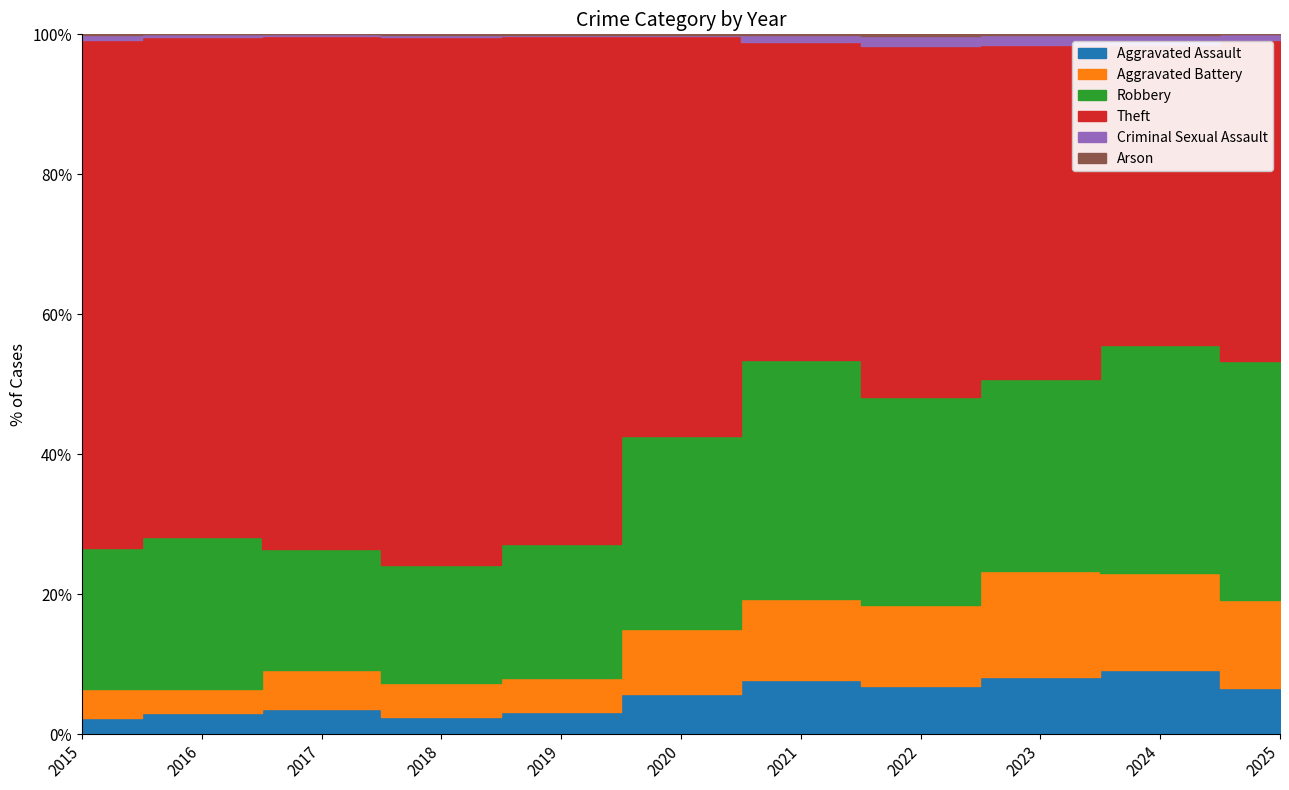

At which category is the sum across all series the highest?

2018